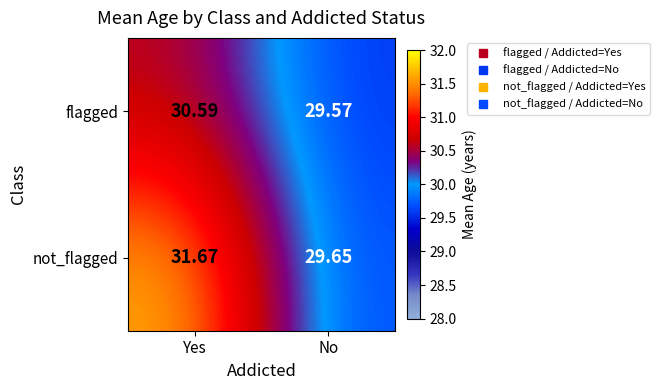

At which label is flagged closest to 30?

No